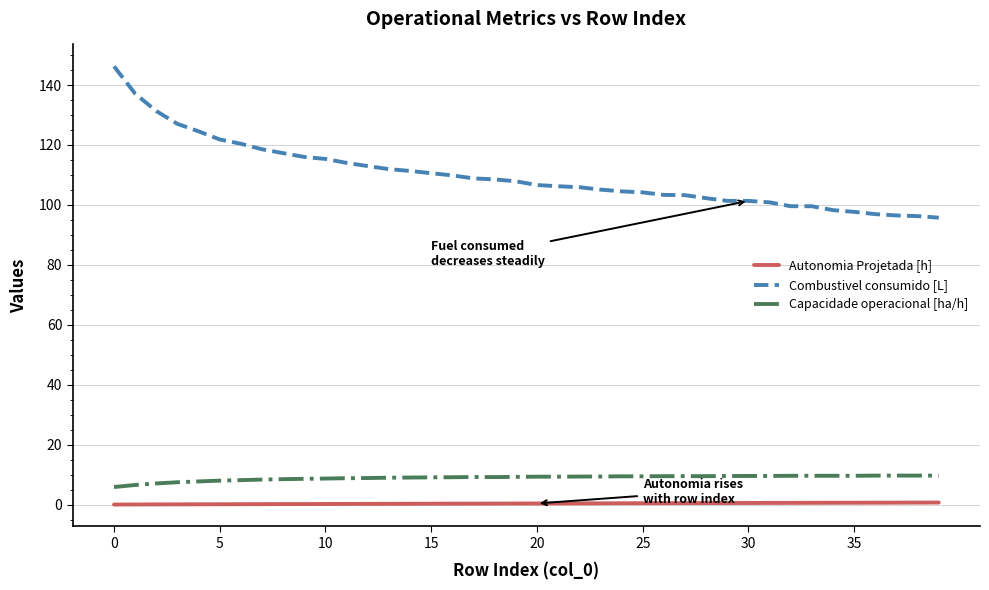

What is the minimum value shown in the chart?

0.1